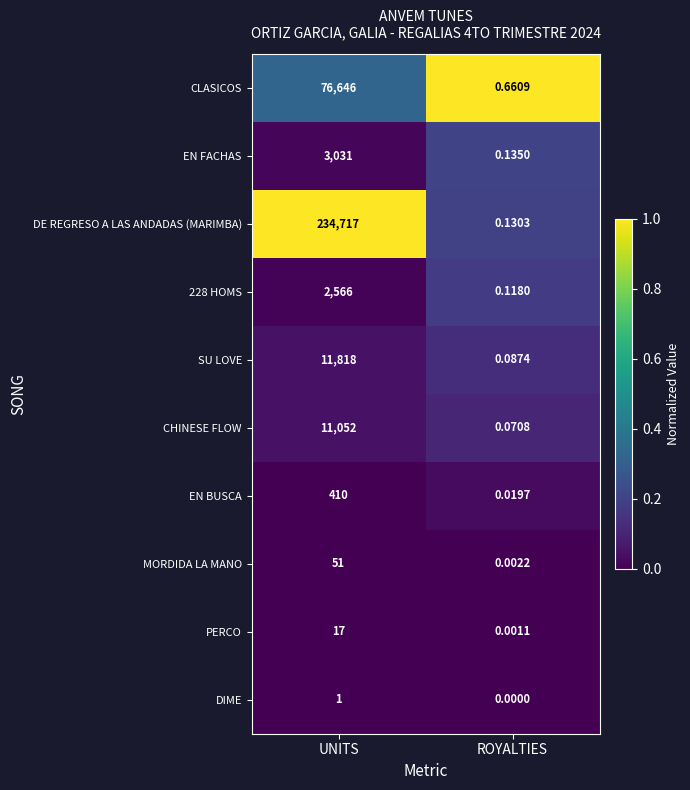

At which category is the sum across all series the highest?

UNITS